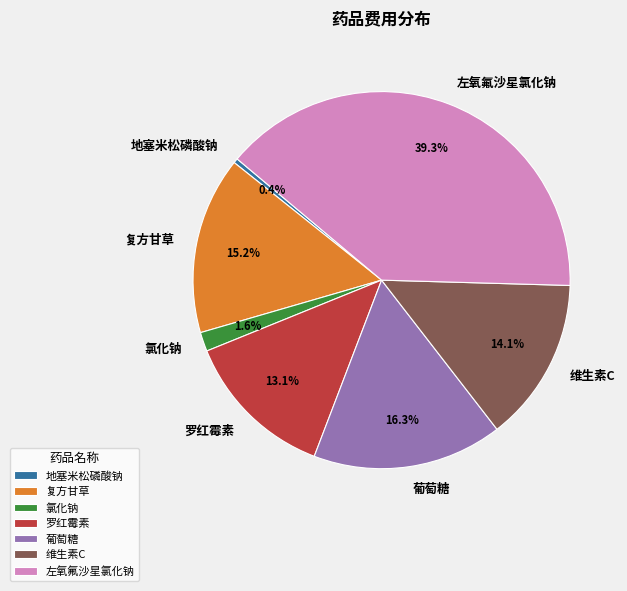

Which category has the smallest portion of the pie?

地塞米松磷酸钠